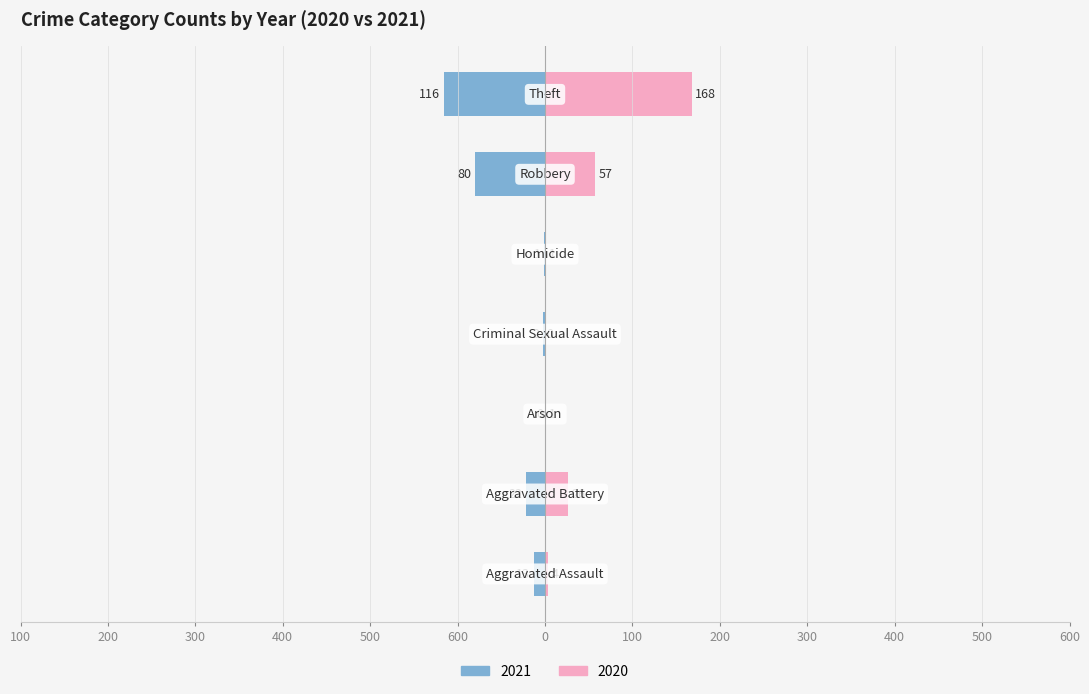

How many bars are there in total?

14